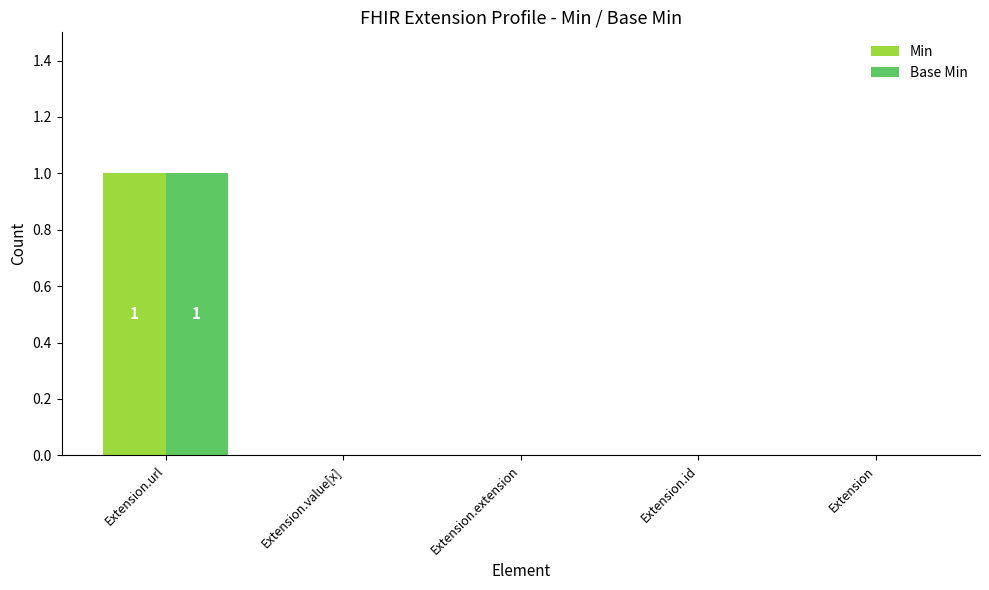

What is the sum of the Min values at Extension.value[x] and Extension.url?

1